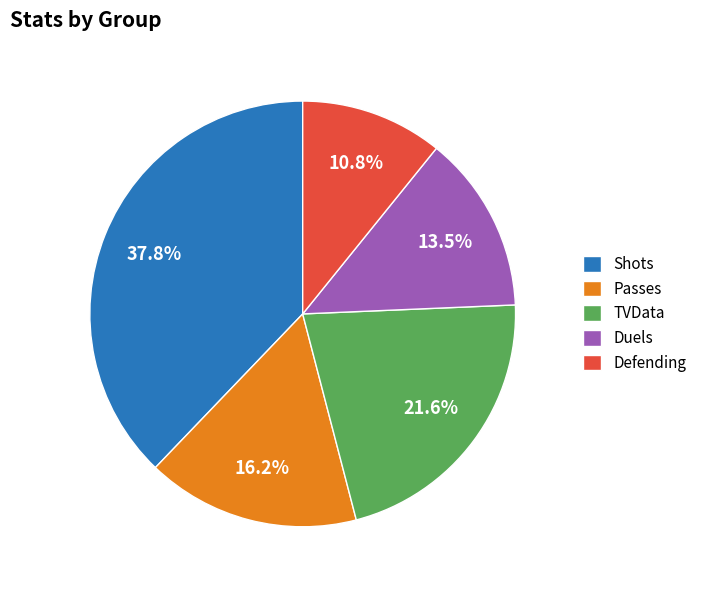

Is the sum of Shots and Duels greater than half?

Yes